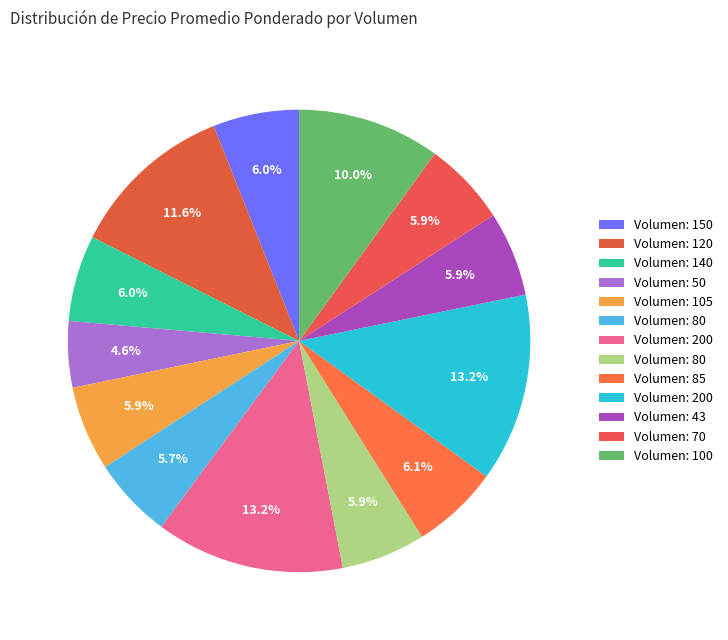

Rank the categories by value from lowest to highest.

50, 80, 70, 80, 43, 105, 150, 140, 85, 100, 120, 200, 200